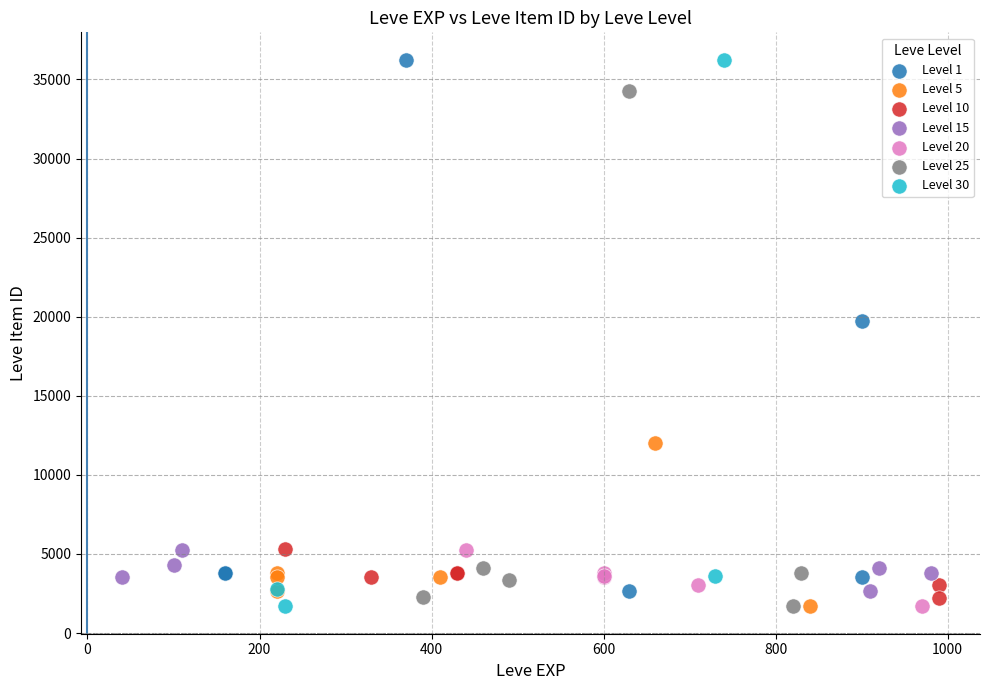

What are all the series names shown in the legend?

Level 1, Level 5, Level 10, Level 15, Level 20, Level 25, Level 30